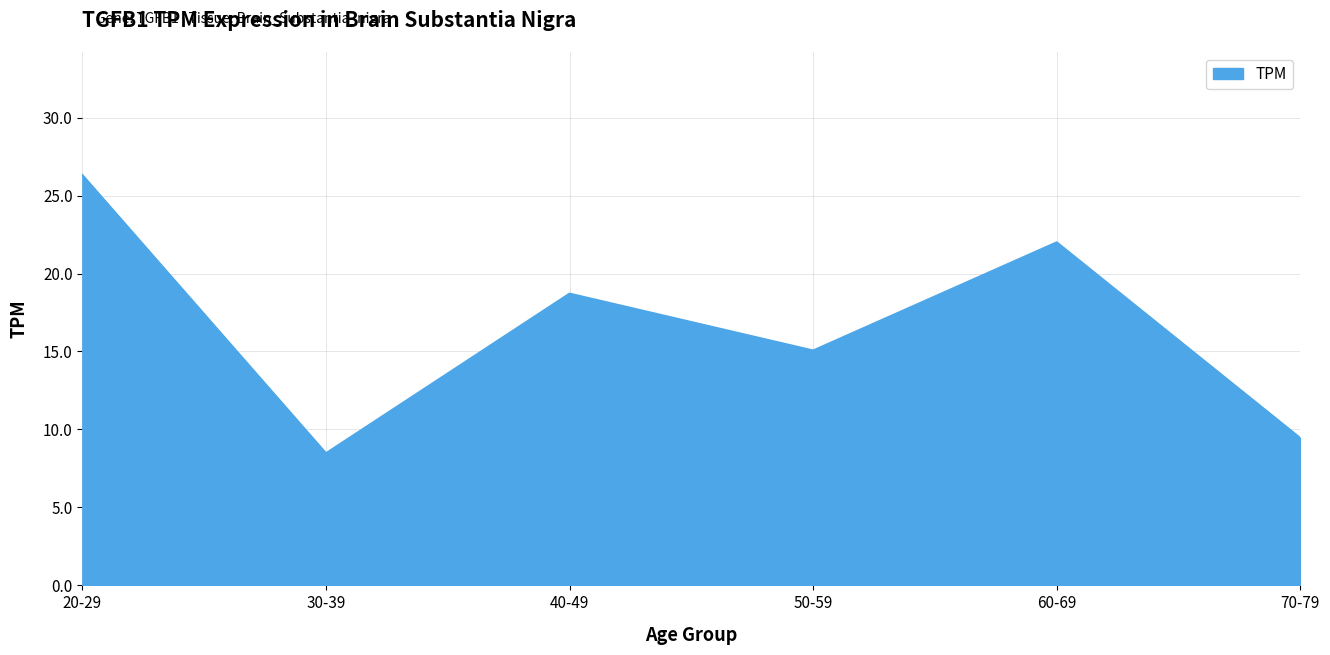

What is the change in value from 30-39 to 40-49?

+10.2